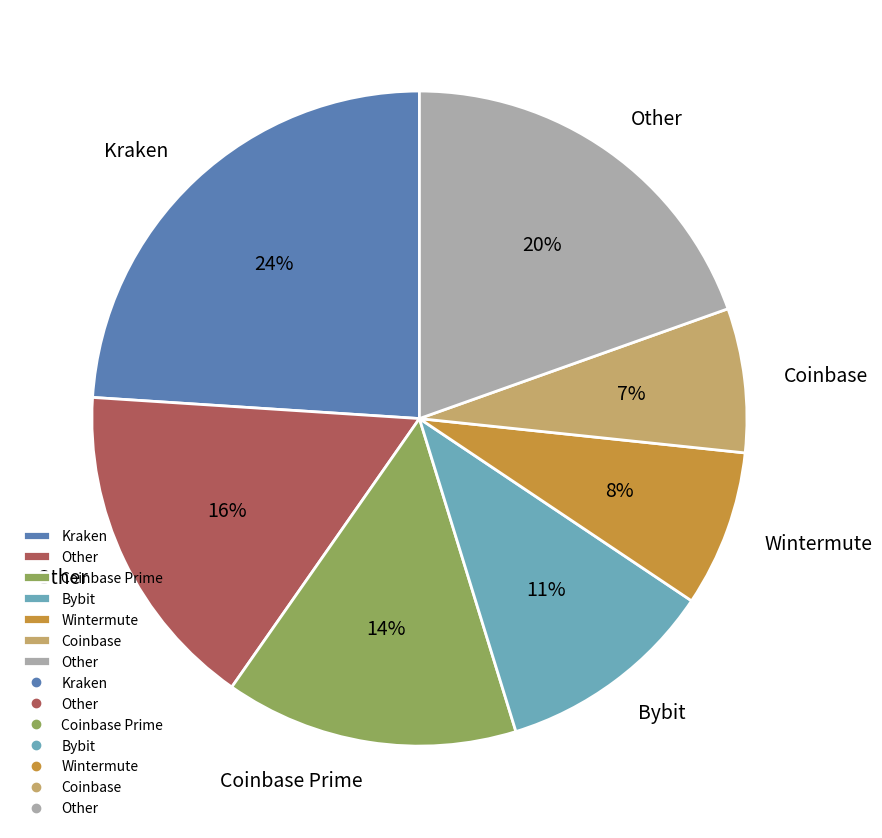

How many slices are in this pie chart?

7